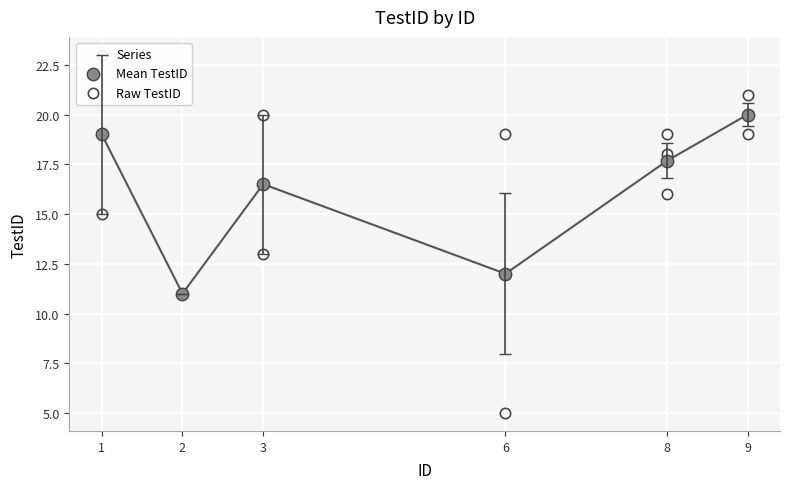

Which has a higher value, 6 or 1?

6